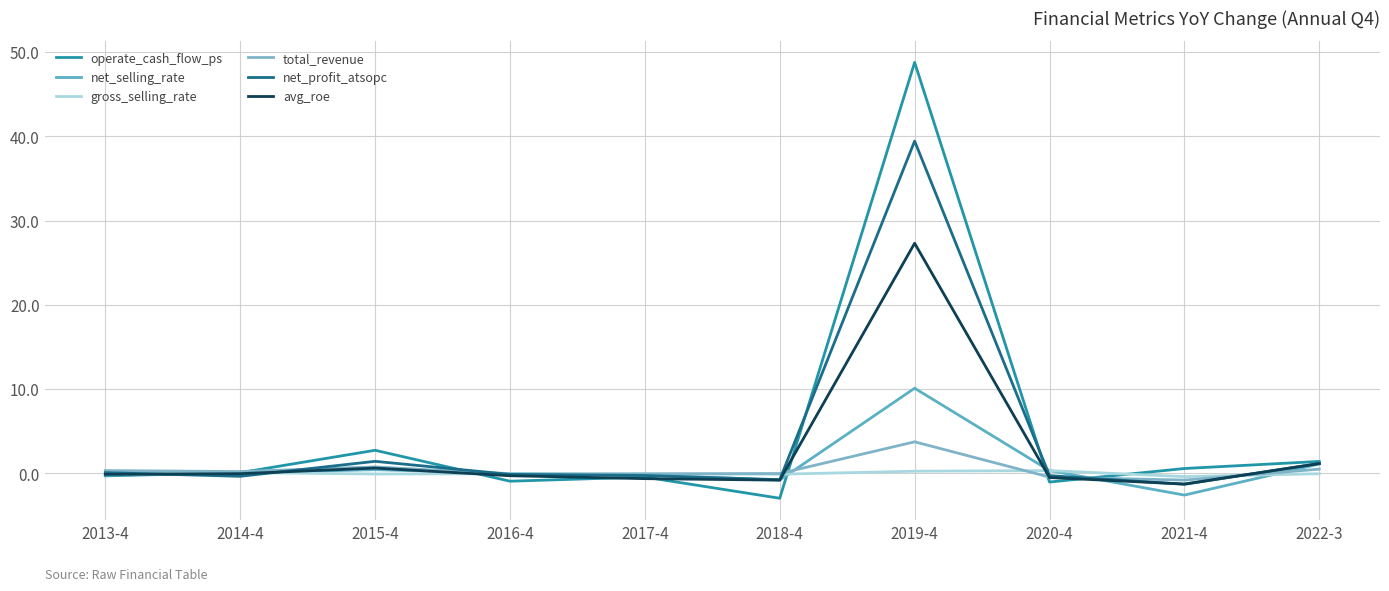

What is the smallest value displayed?

-3.0